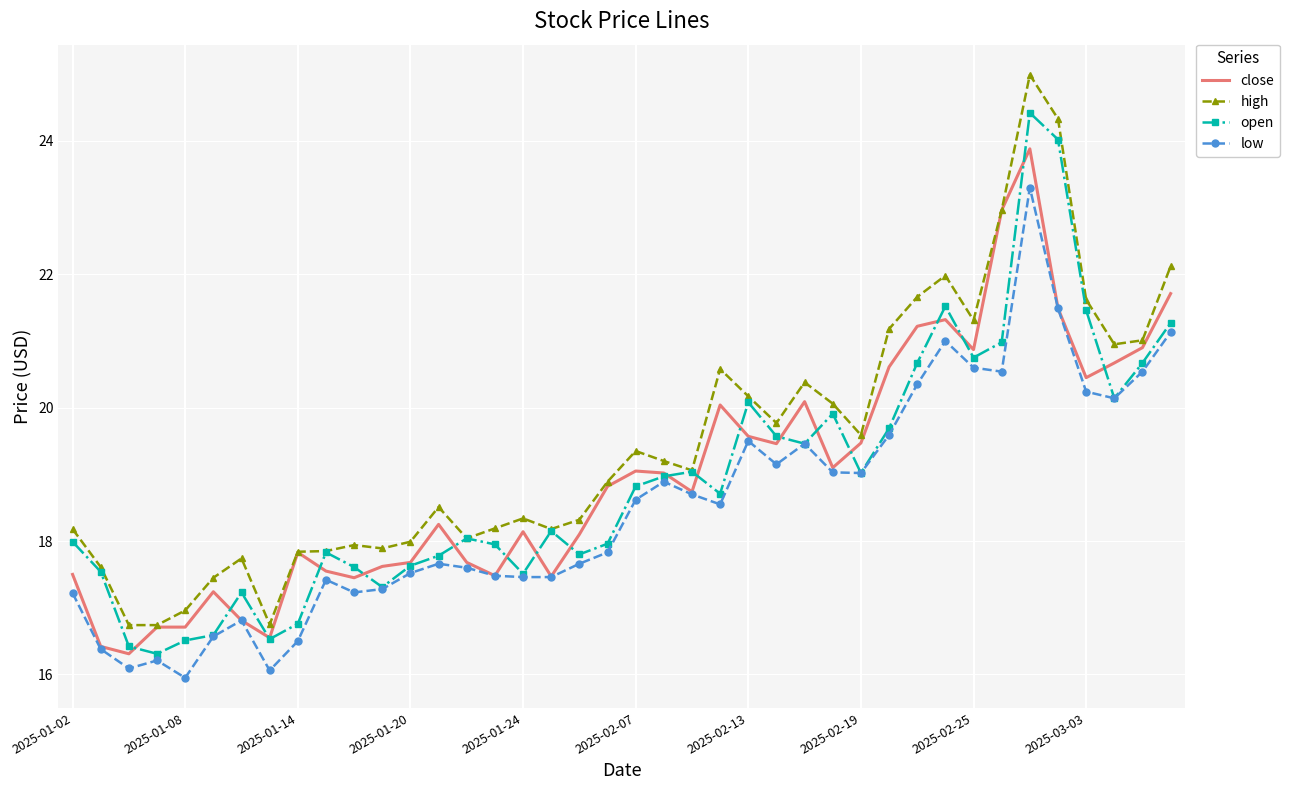

What is the greatest value displayed?

25.0